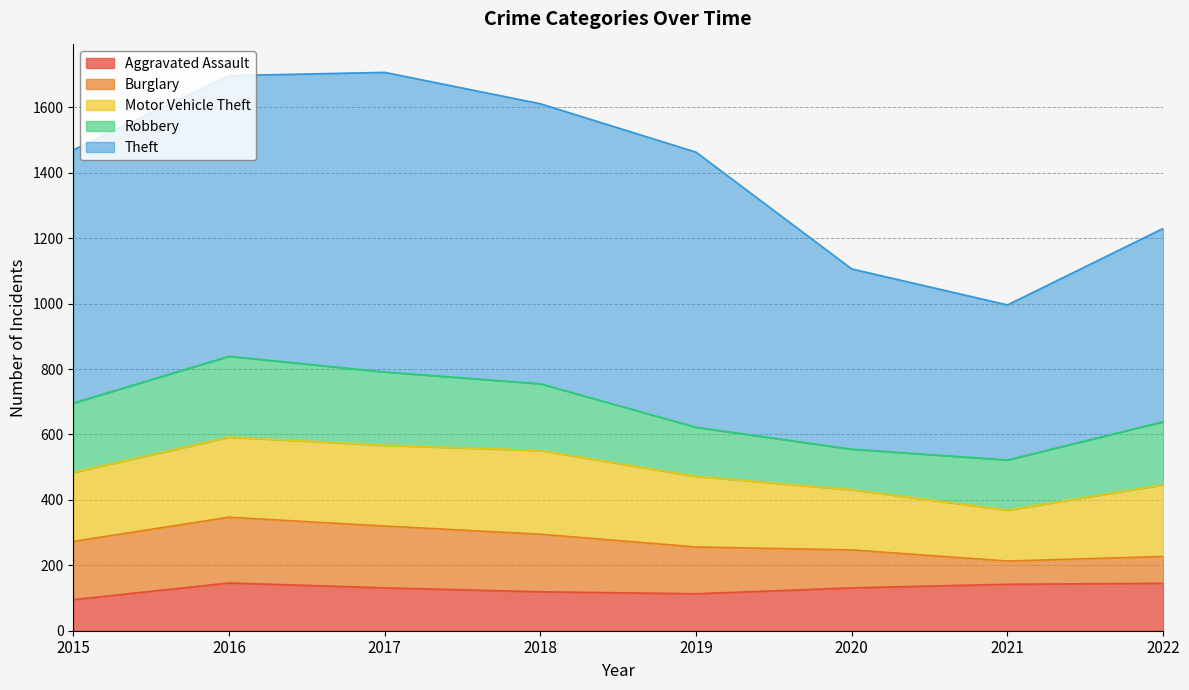

Where is the first local minimum for Robbery?

2020